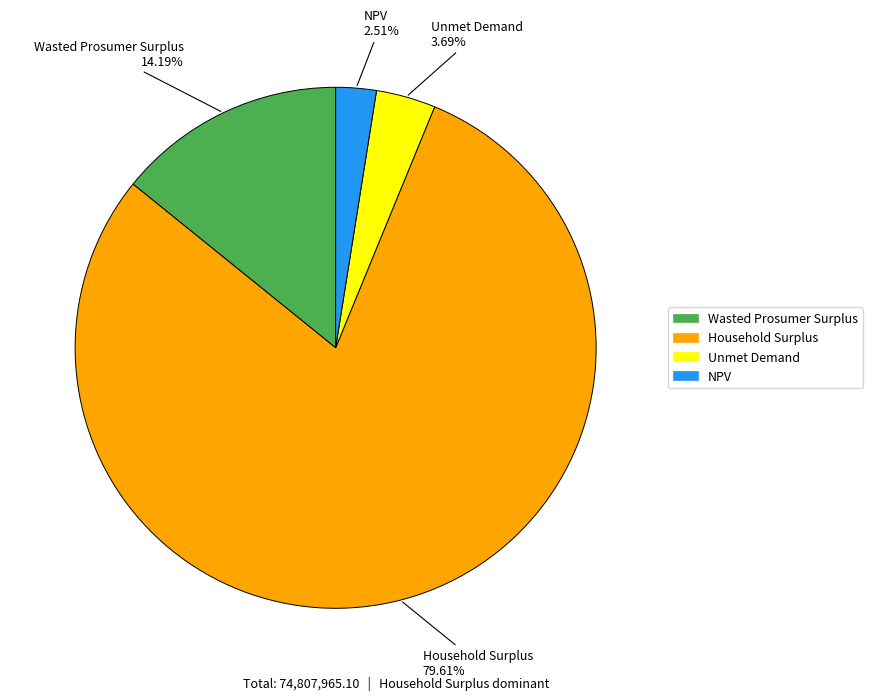

Is there a majority slice in this chart?

Yes